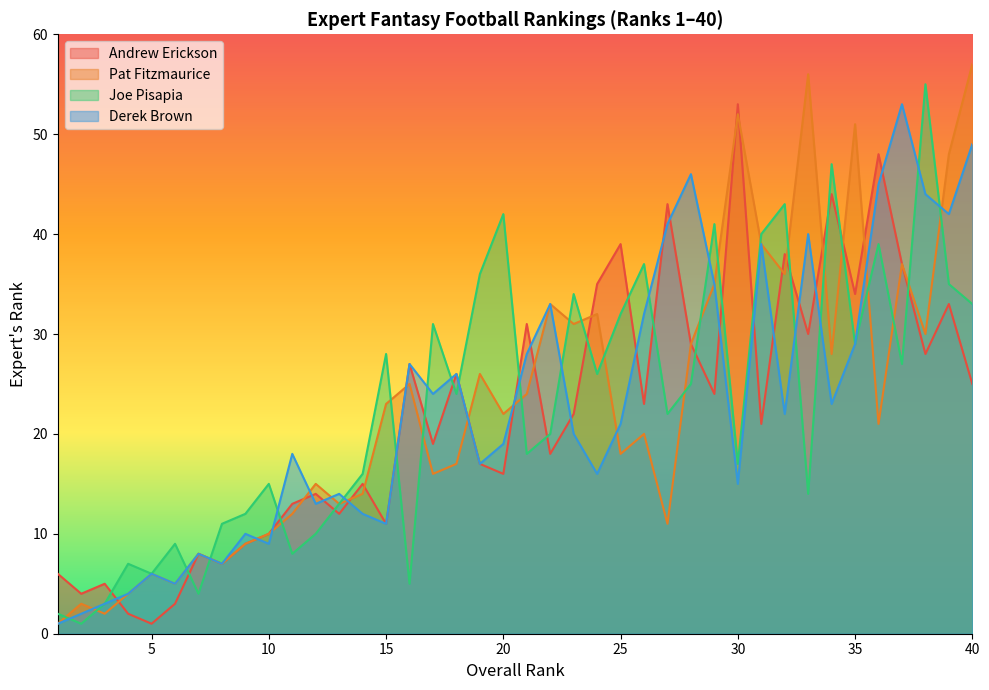

Which series ends up on top after the final intersection of Joe Pisapia and Derek Brown?

Derek Brown